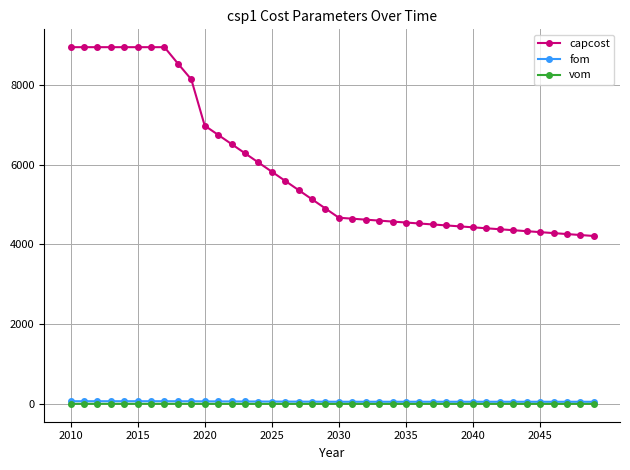

True or false: capcost and vom intersect in this chart.

False